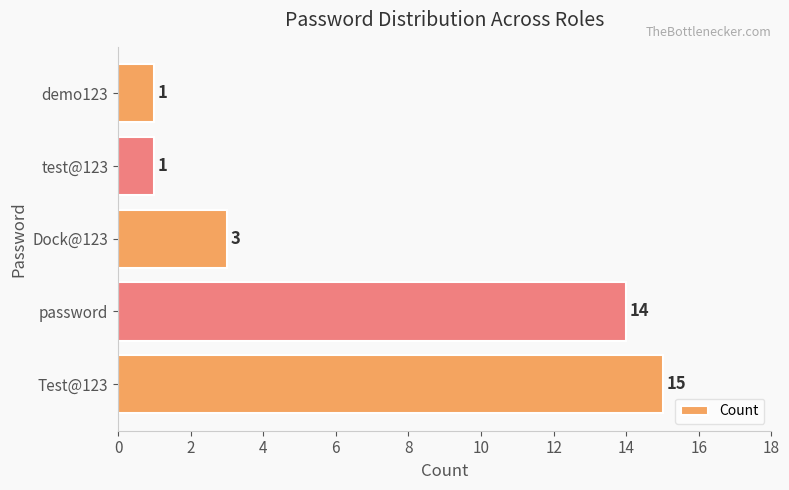

The chart shows a value of 15 at Test@123. True or false?

True